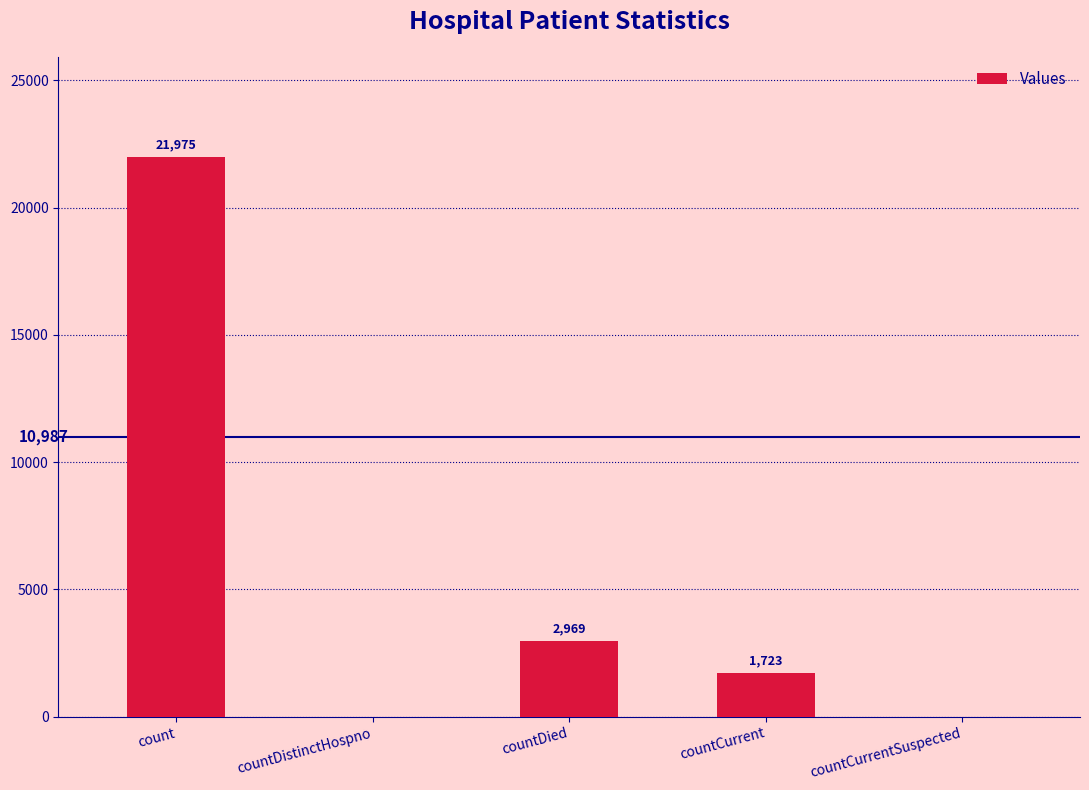

Reading left to right, transcribe all the data shown in this chart.

21975	0	2969	1723	0